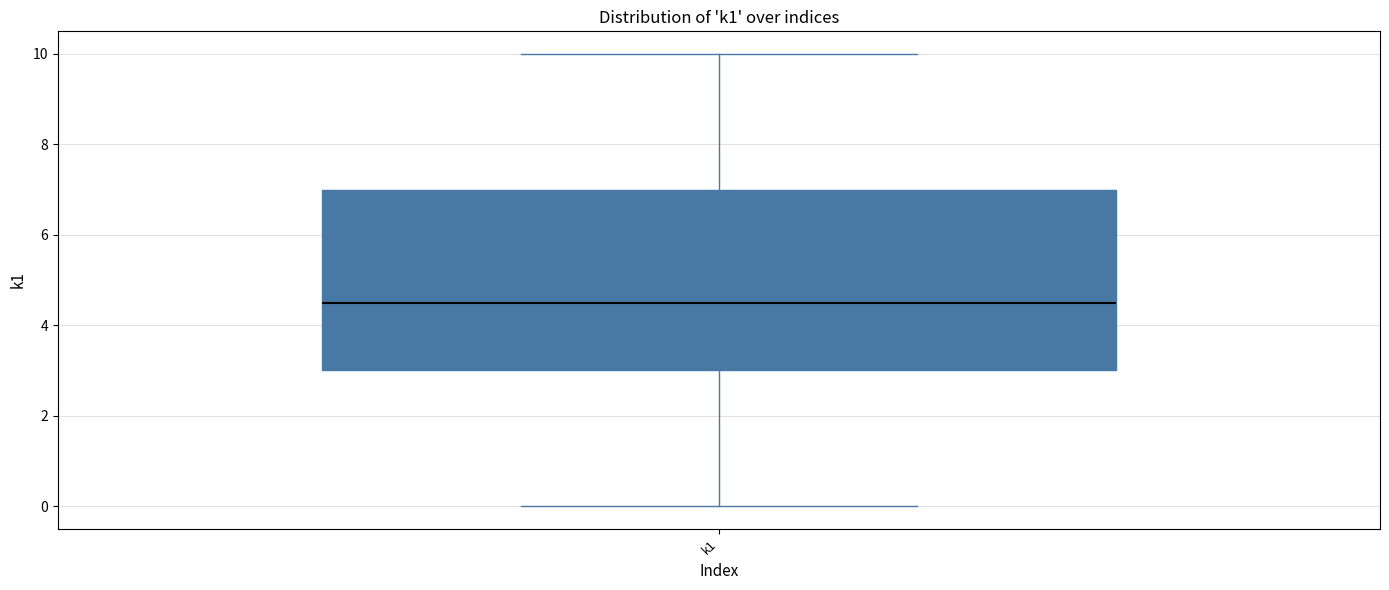

Read this box plot against the y-axis: the position of the median line, the range covered by the box, and the ends of both whiskers. The values are not printed on the chart, so give them approximately, as read against the axis.

median 4.6, box 3.0 to 7.0, whiskers 0.0 to 10.0